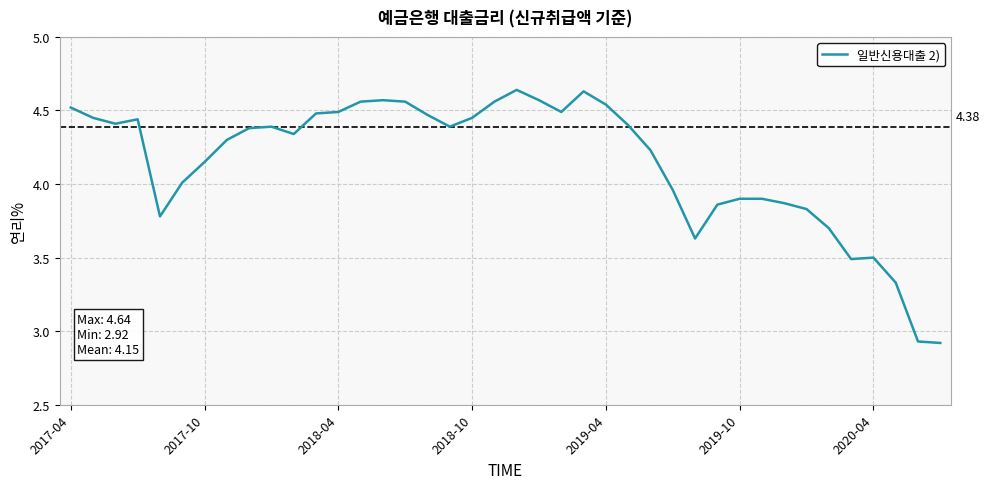

What is the difference between the maximum and minimum values?

1.7